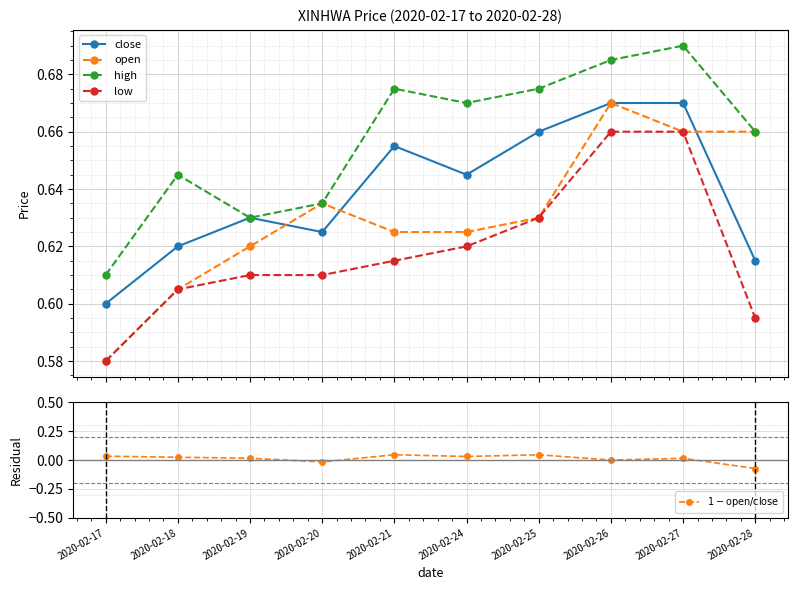

True or false: open and $1 - \mathrm{open}/\mathrm{close}$ cross at least once.

False